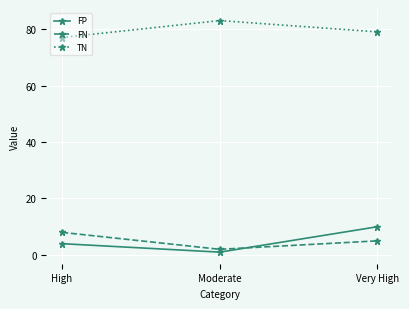

Where does the TN series first go above 79?

Moderate